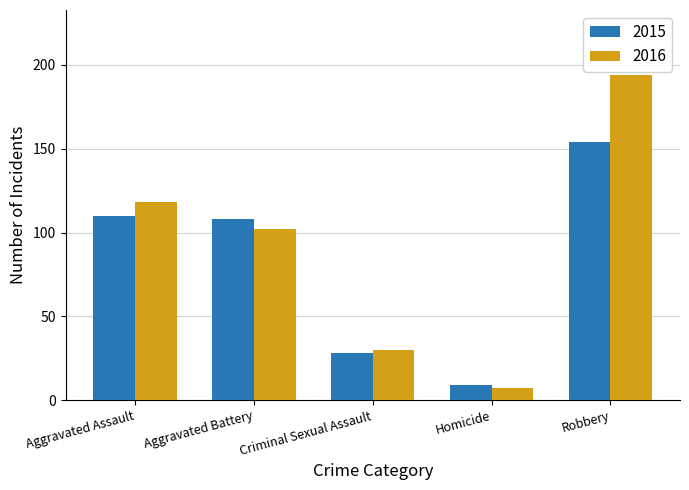

Between Aggravated Battery and Criminal Sexual Assault, which series saw the biggest shift?

2015